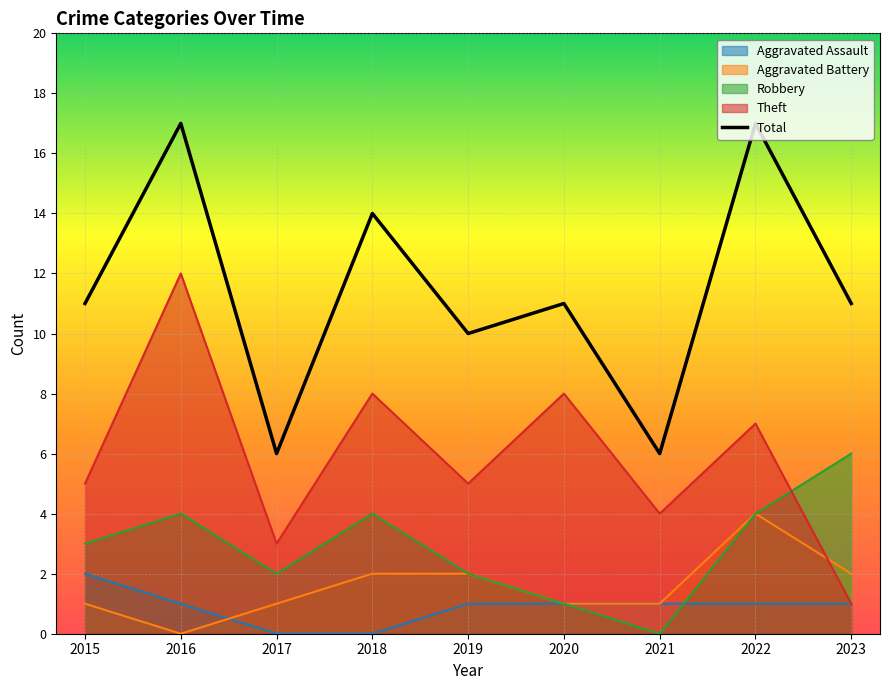

What is the value of the 1st point from the left?

11